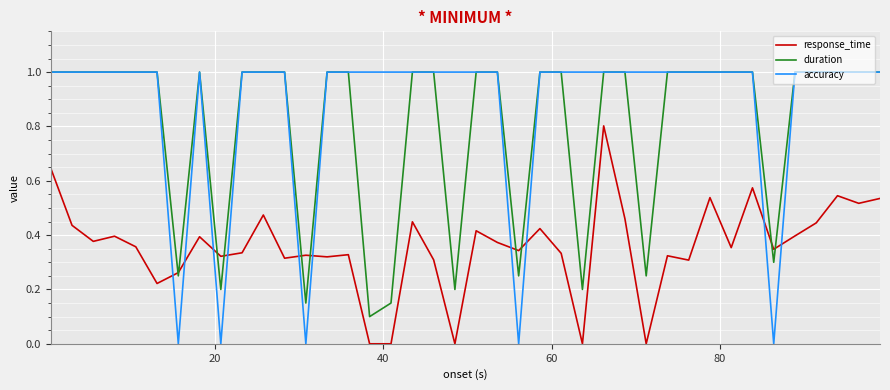

Does the chart have visible grid lines?

Yes